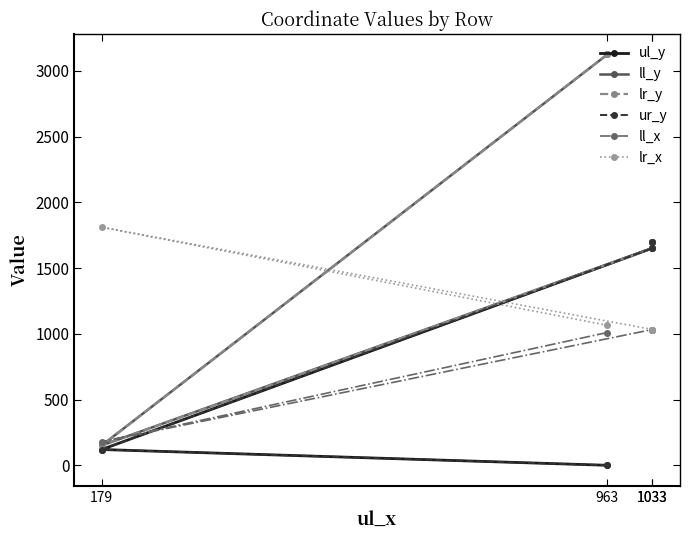

At which label is ll_y closest to 1638?

1033